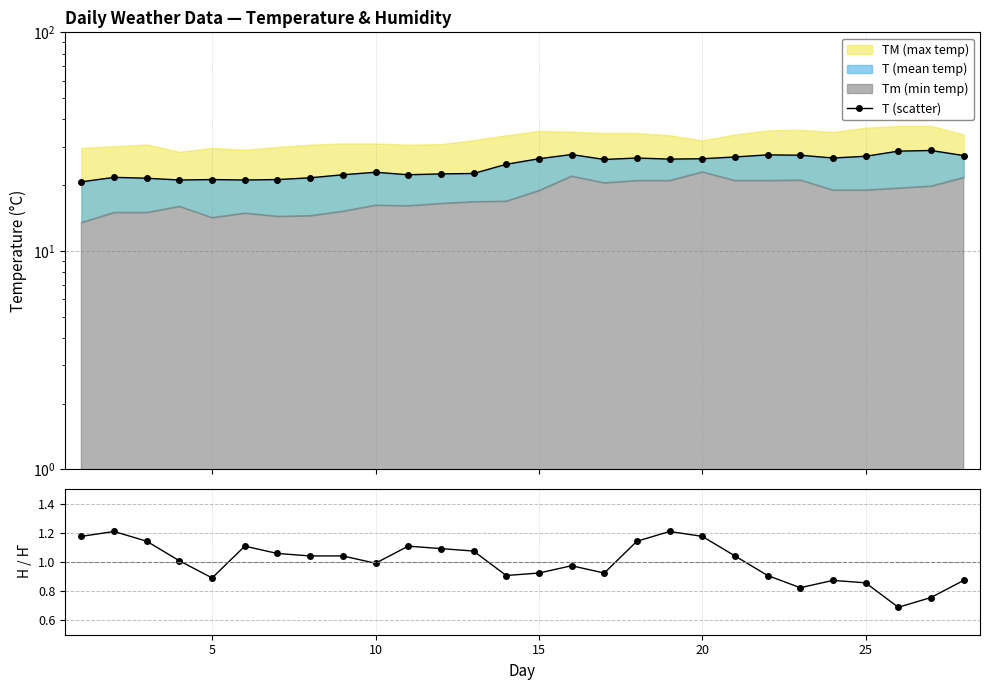

True or false: H / H_mean has more than 2 interior local peaks.

True